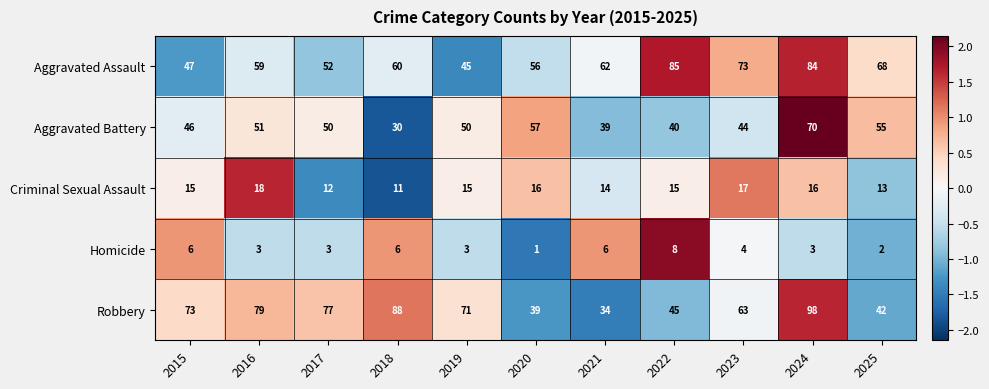

What is the sum of all Criminal Sexual Assault values?

162